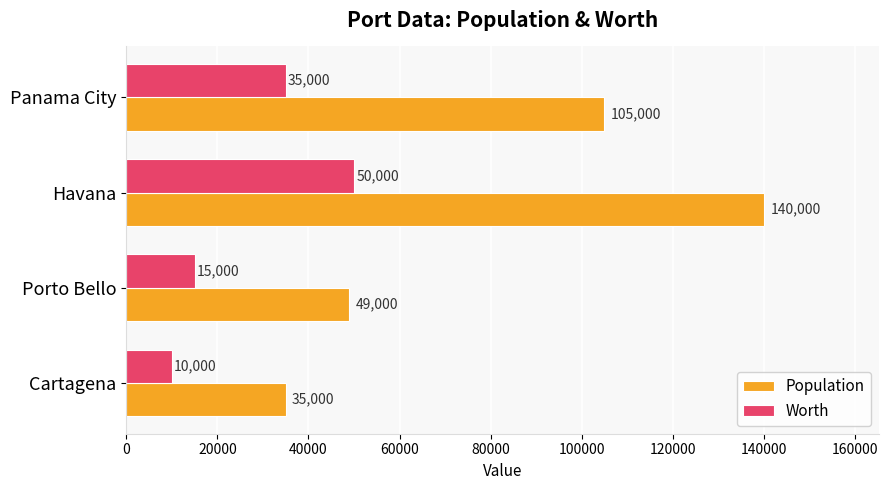

Rank the series by their average value, from highest to lowest.

Population, Worth